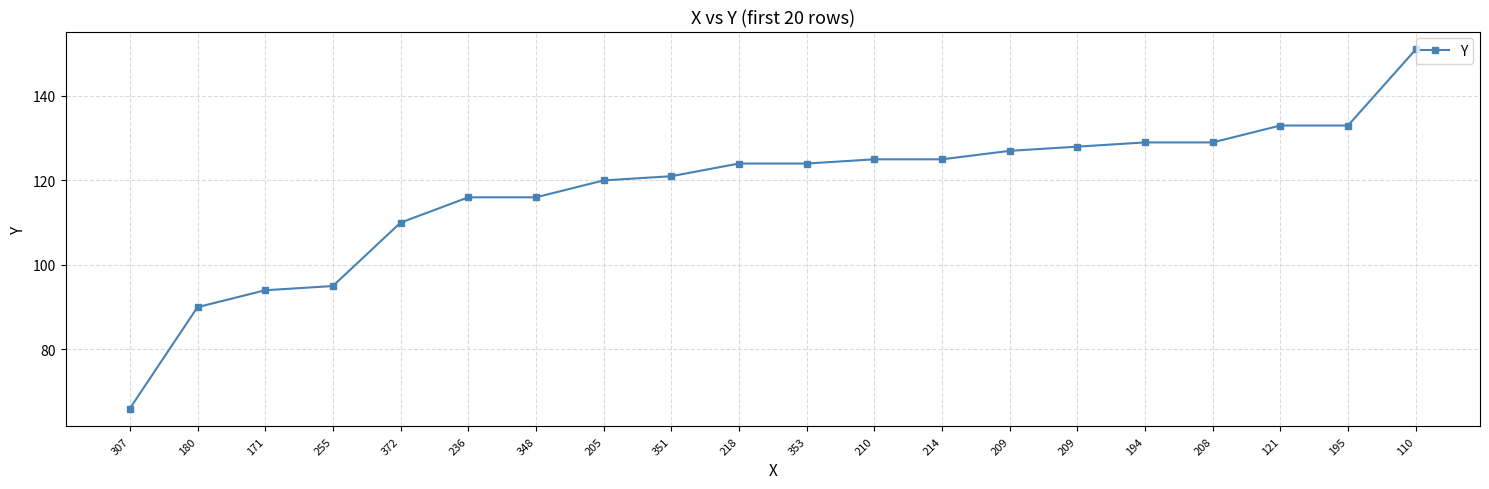

Is this an area chart (filled region under the line)?

No